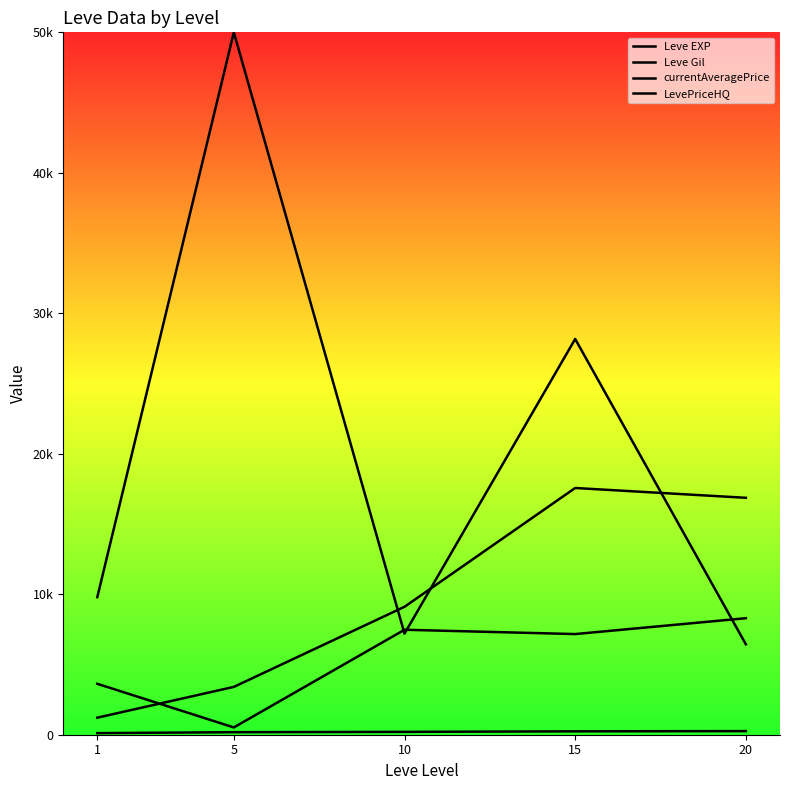

Is this an area chart (filled region under the line)?

No